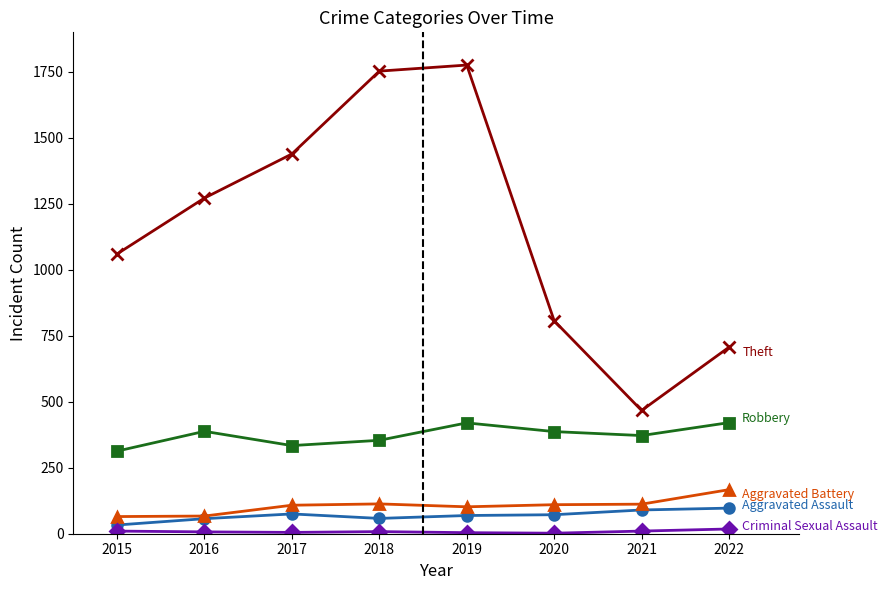

Which label corresponds to the largest value in the chart?

2019